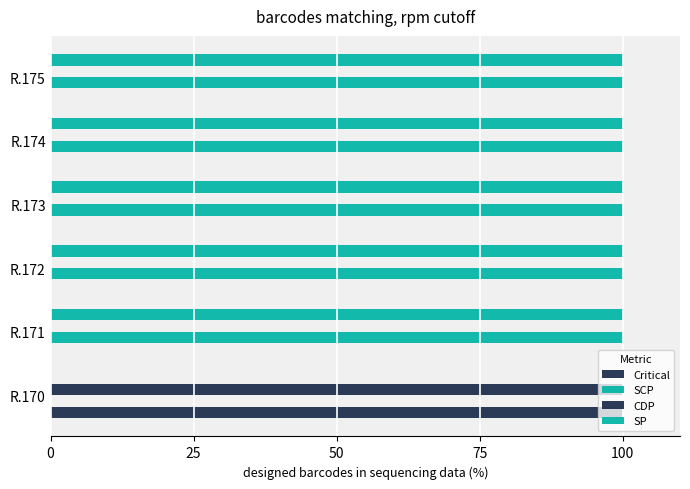

Reading right to left, extract all data points from this chart.

Critical: 0	0	0	0	0	100
SCP: 100	100	100	100	100	0
CDP: 0	0	0	0	0	100
SP: 100	100	100	100	100	0